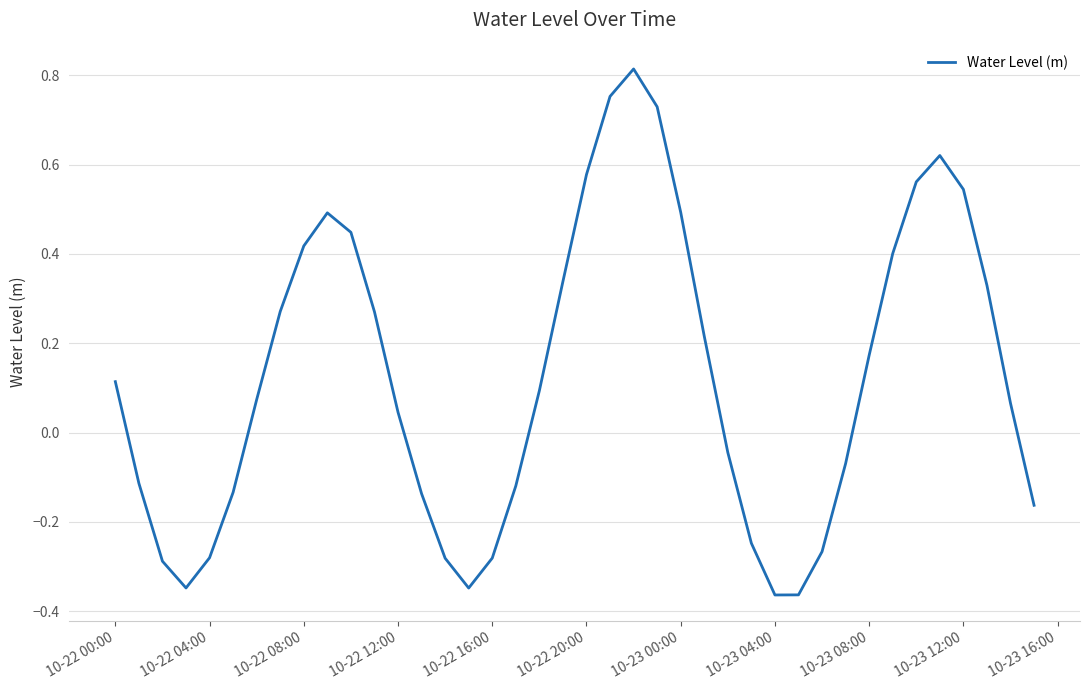

How many lines are shown in the chart?

1